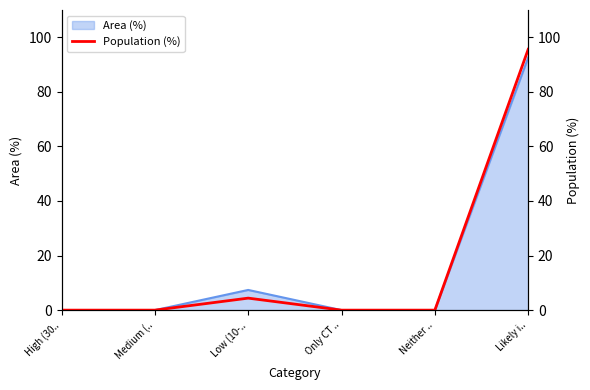

What is the difference between the maximum and second lowest values?

95.6